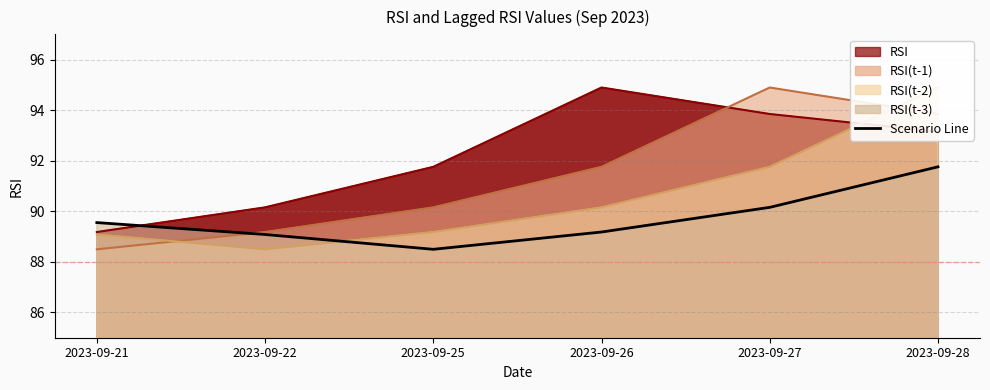

At which category is the sum across all series the highest?

2023-09-28